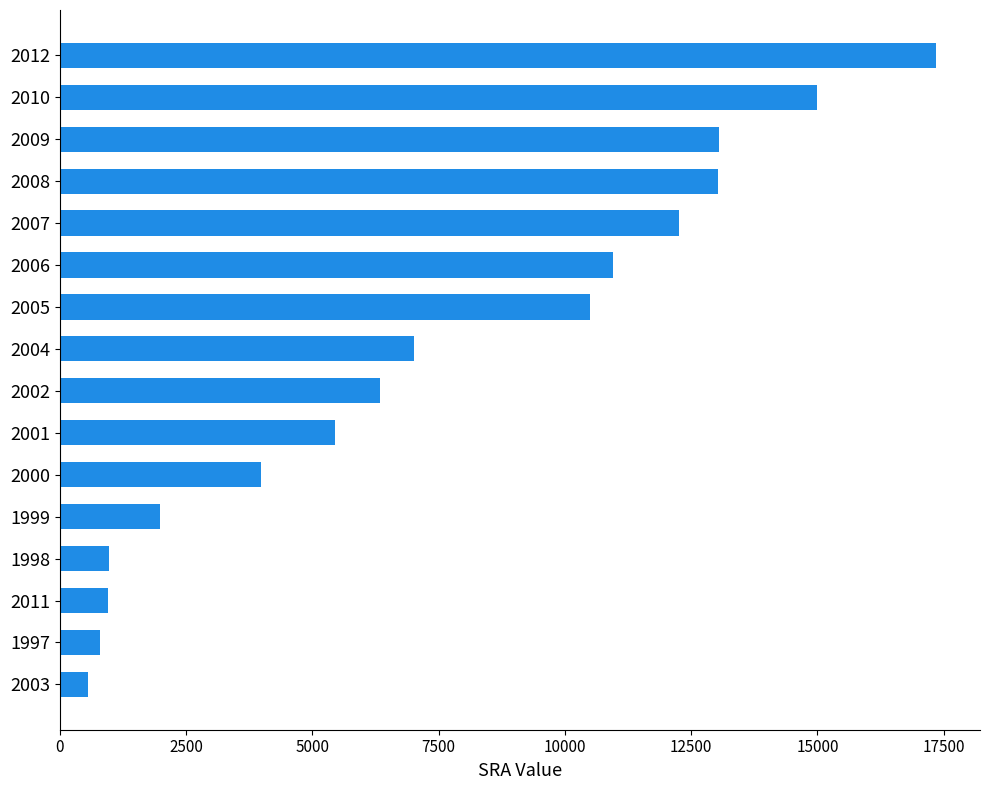

Which label corresponds to the largest value in the chart?

2012